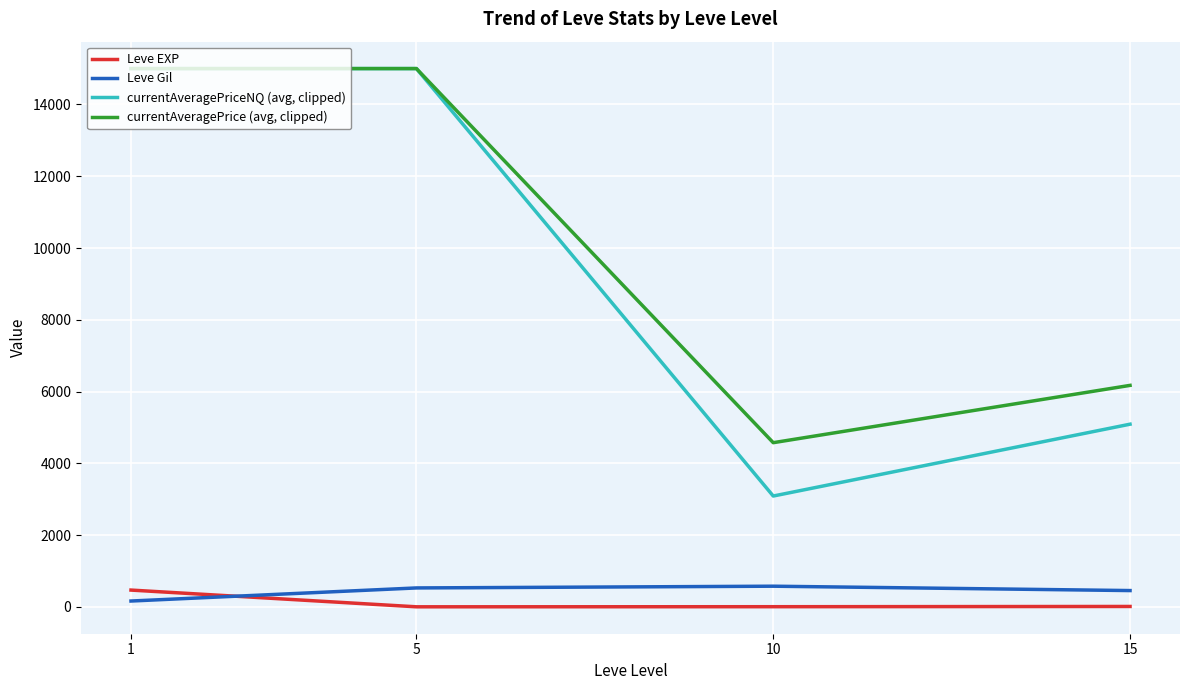

What is the maximum value for currentAveragePriceNQ (avg, clipped)?

15000.0